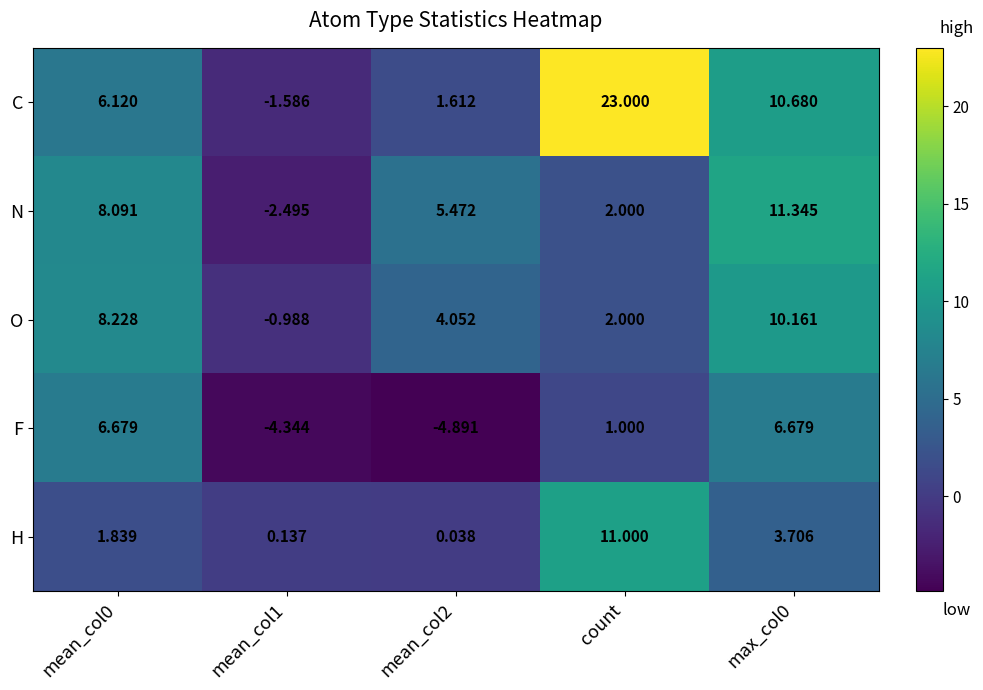

Rank the series at mean_col1 from highest to lowest value.

H, O, C, N, F